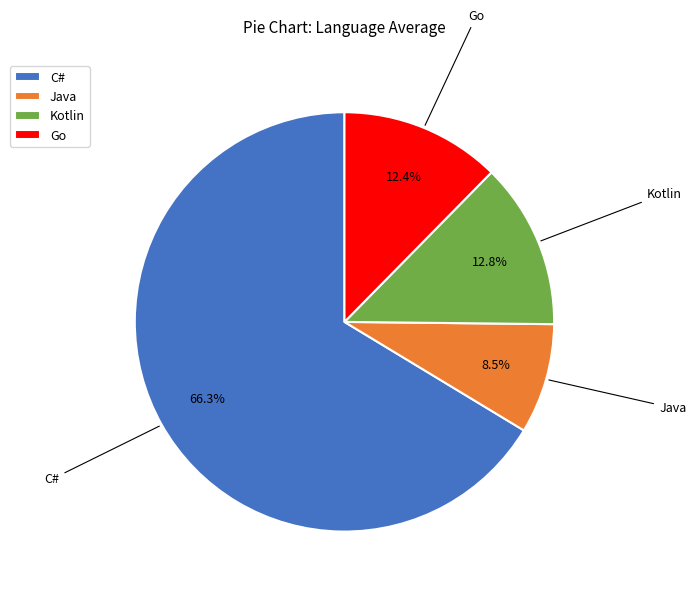

Which category has the biggest portion of the pie?

C#